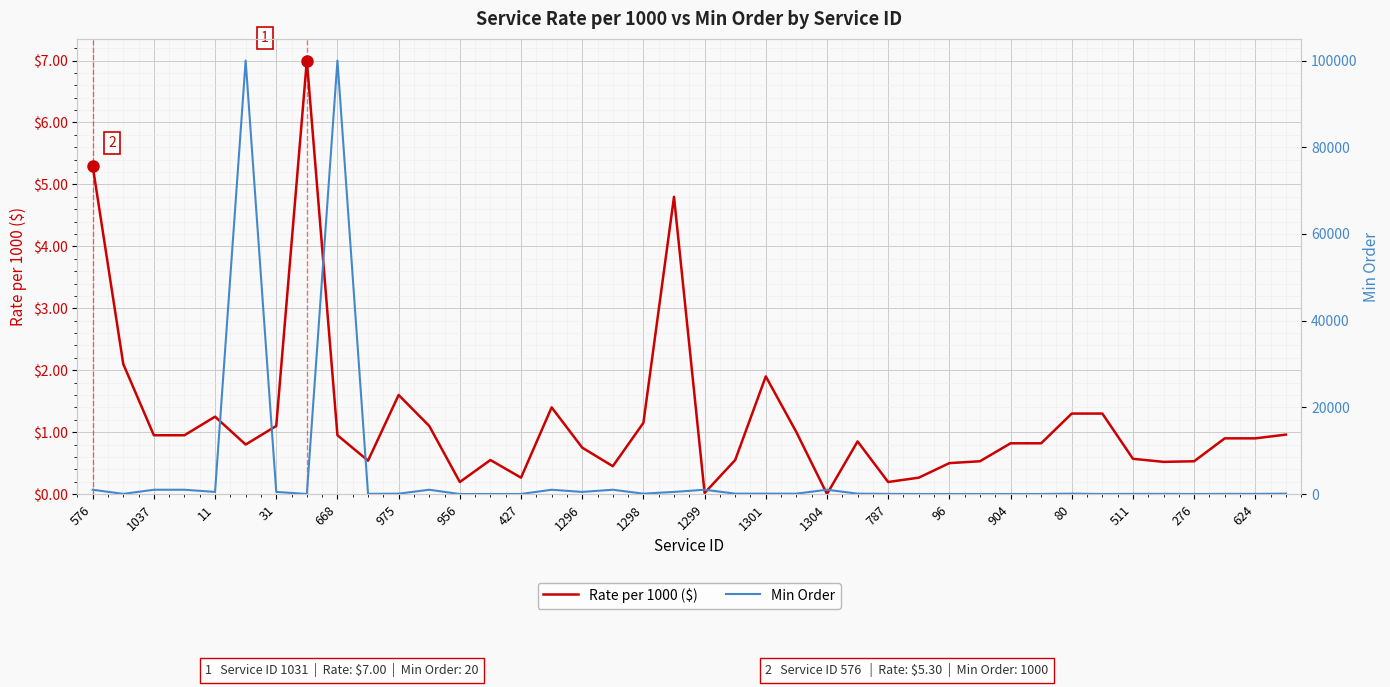

What is the spread (max minus min) of values at 1304?

1000.0